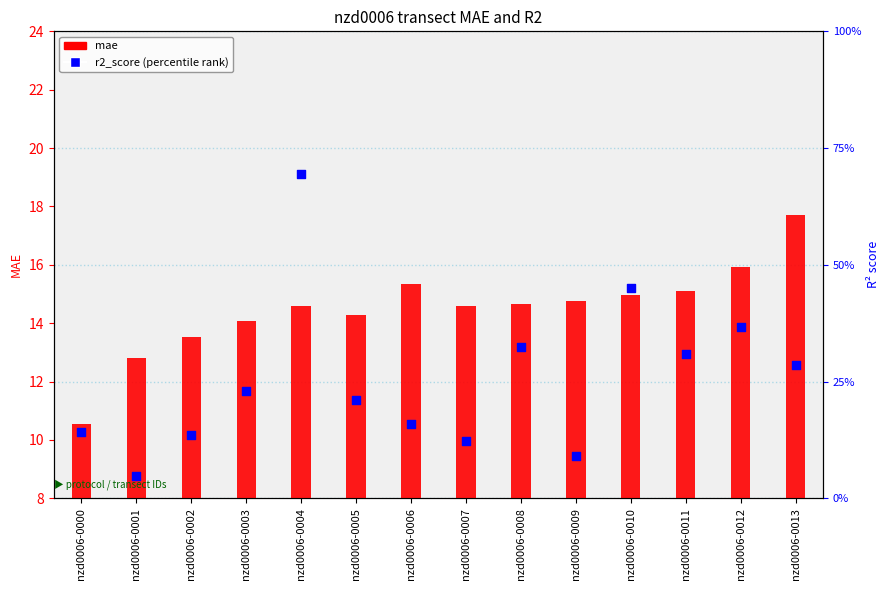

Which series has the largest Y range (max minus min)?

mae